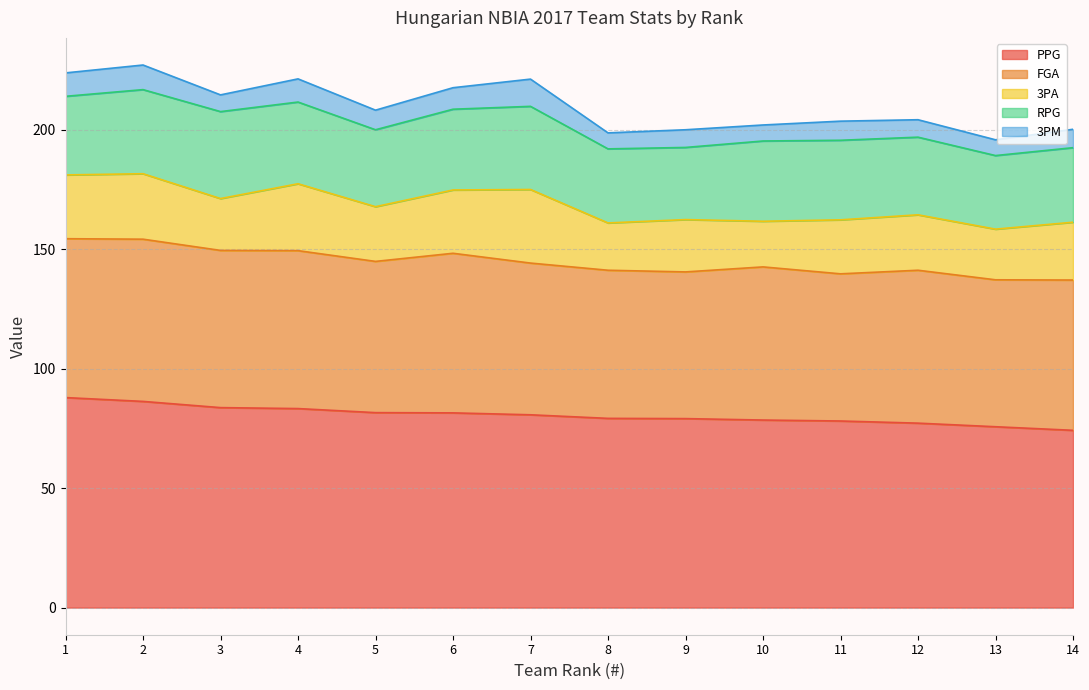

What is the difference between the FGA values at 1 and 7?

3.0